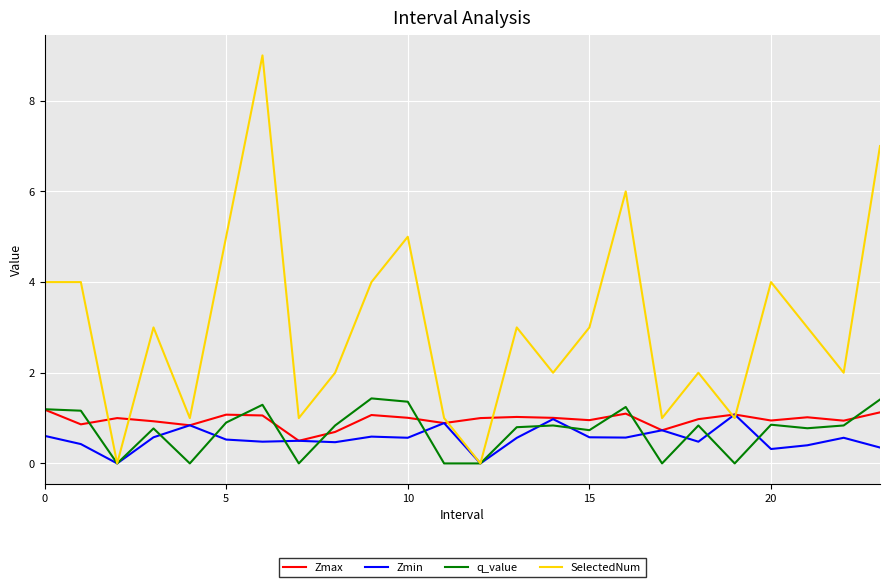

What is the maximum value for q_value?

1.4